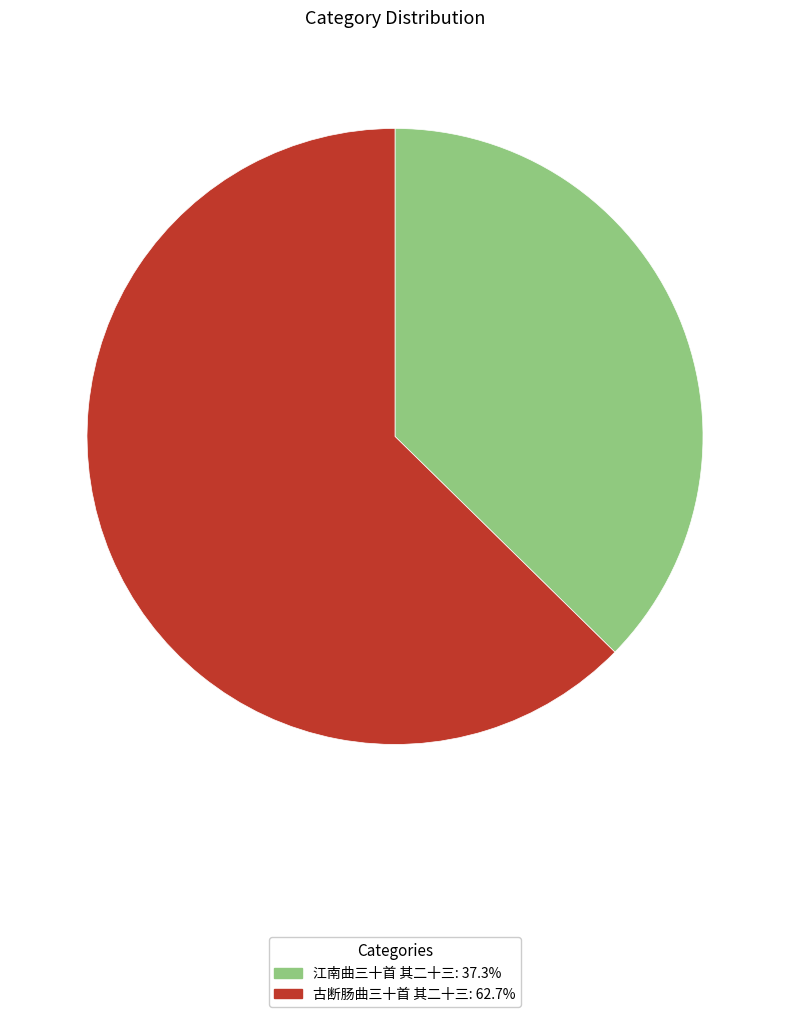

How many segments does this pie chart have?

2